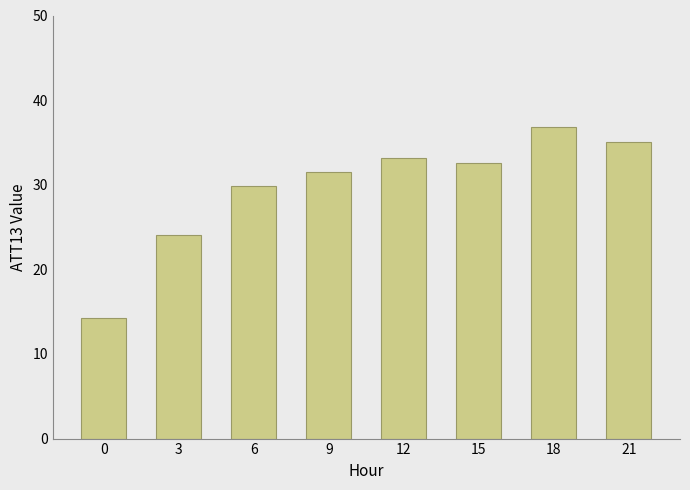

List the labels in order of value, smallest first.

0, 3, 6, 9, 15, 12, 21, 18